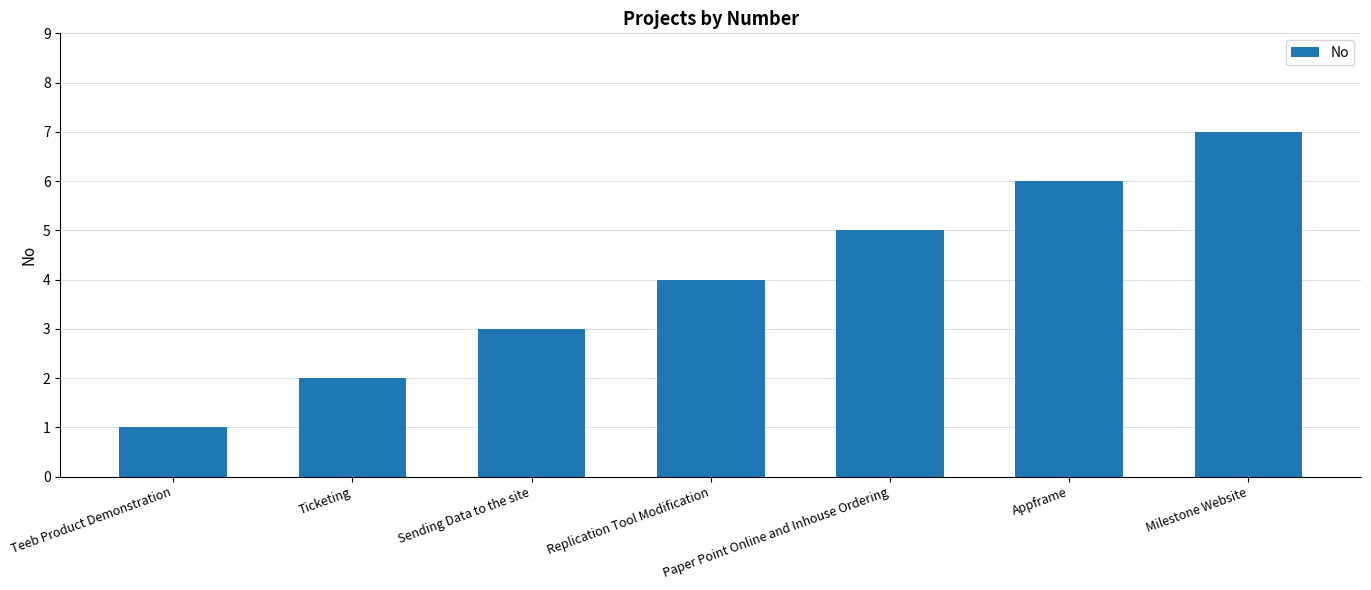

True or false: the data shows 0 at Ticketing.

False